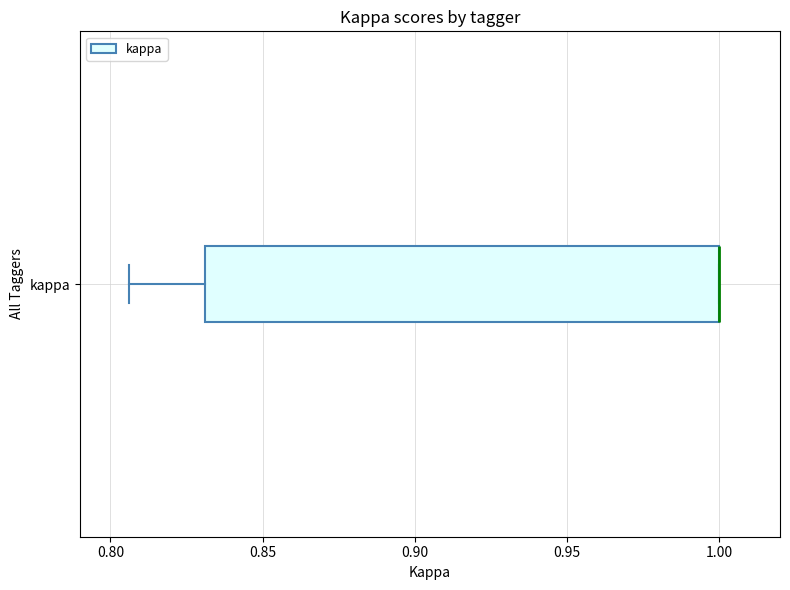

Where is the right edge of the box for kappa on the x-axis? The values are not printed on the chart, so give them approximately, as read against the axis.

1.000